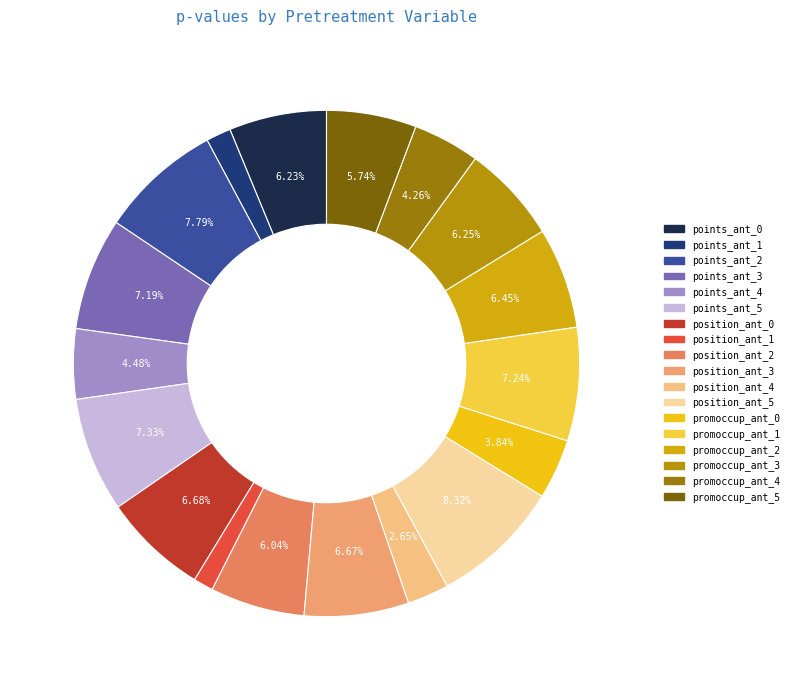

How many segments does this pie chart have?

18